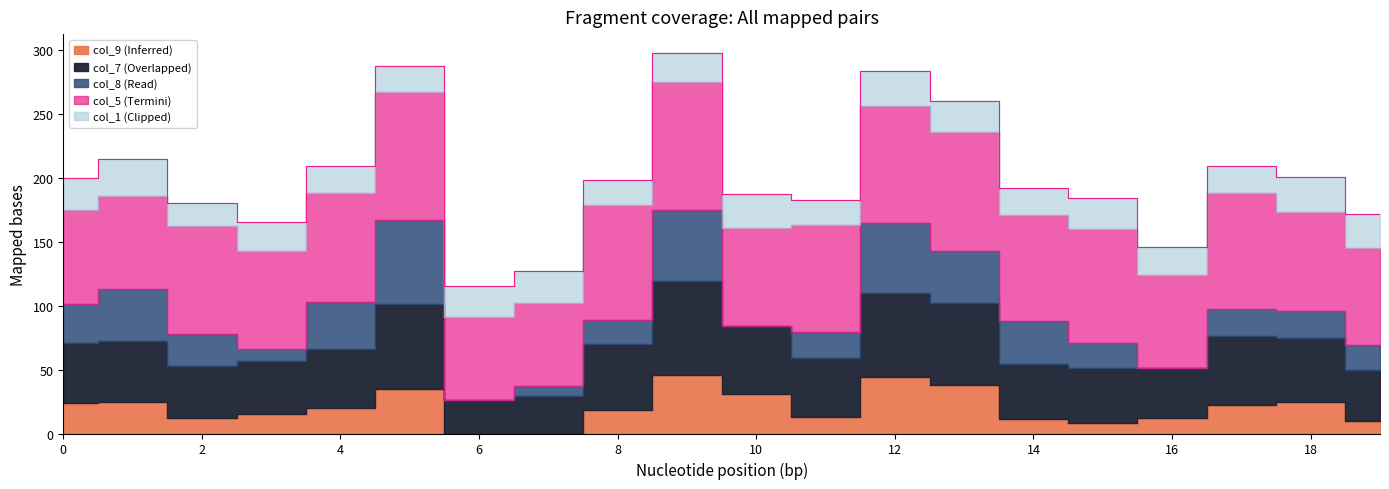

At which category is the sum across all series the highest?

9